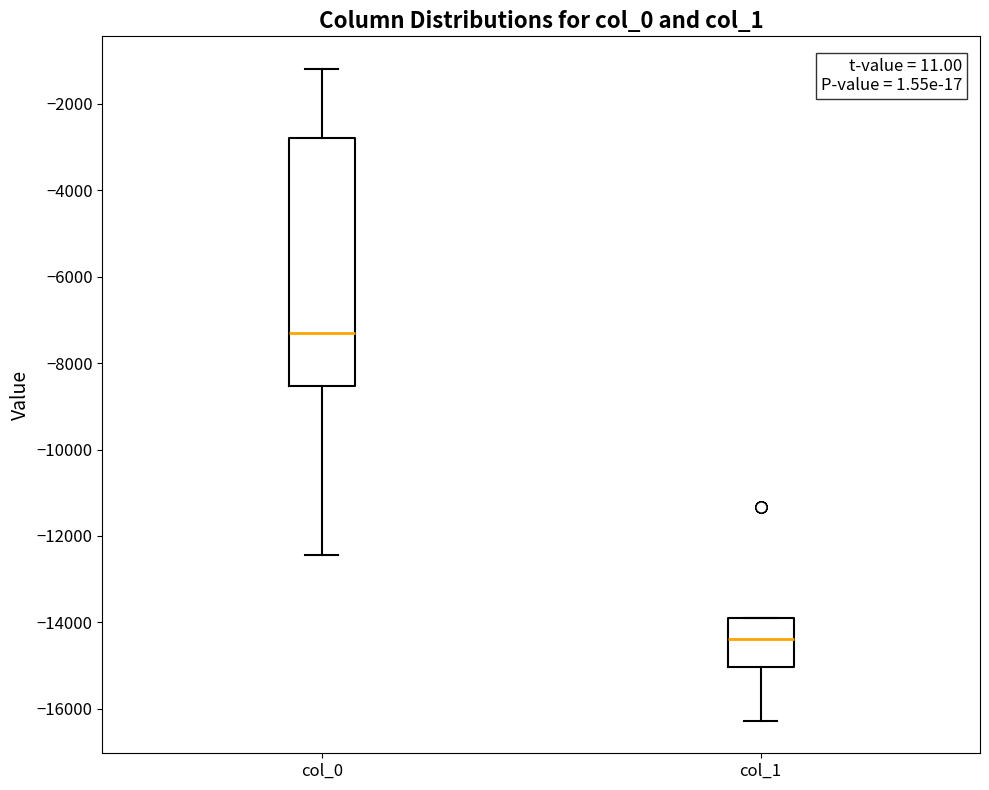

Reading left to right, transcribe this box plot: for each box, give where its median line is, the range the box spans, and where its two whiskers end, as read against the y-axis. The values are not printed on the chart, so give them approximately, as read against the axis.

col_0: median -7400, box -8600 to -2800, whiskers -12400 to -1200
col_1: median -14400, box -15000 to -13800, whiskers -16200 to -13800